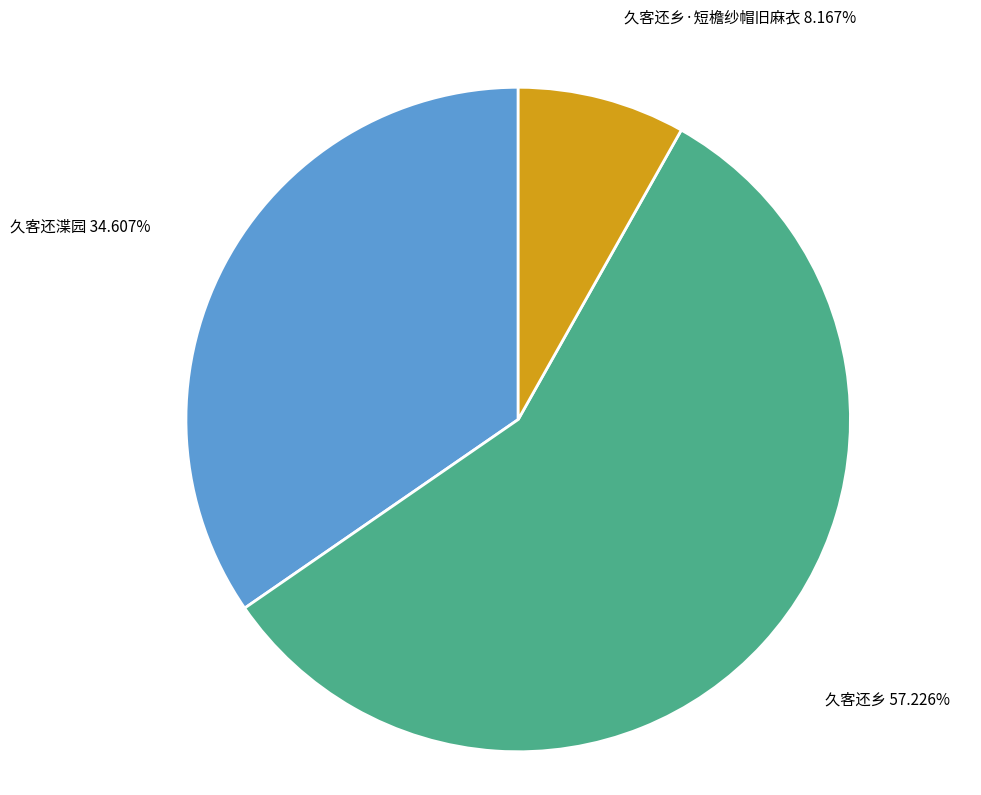

To the nearest percent, what is the difference between the 久客还乡·短檐纱帽旧麻衣 and 久客还乡 slice percentages?

49%